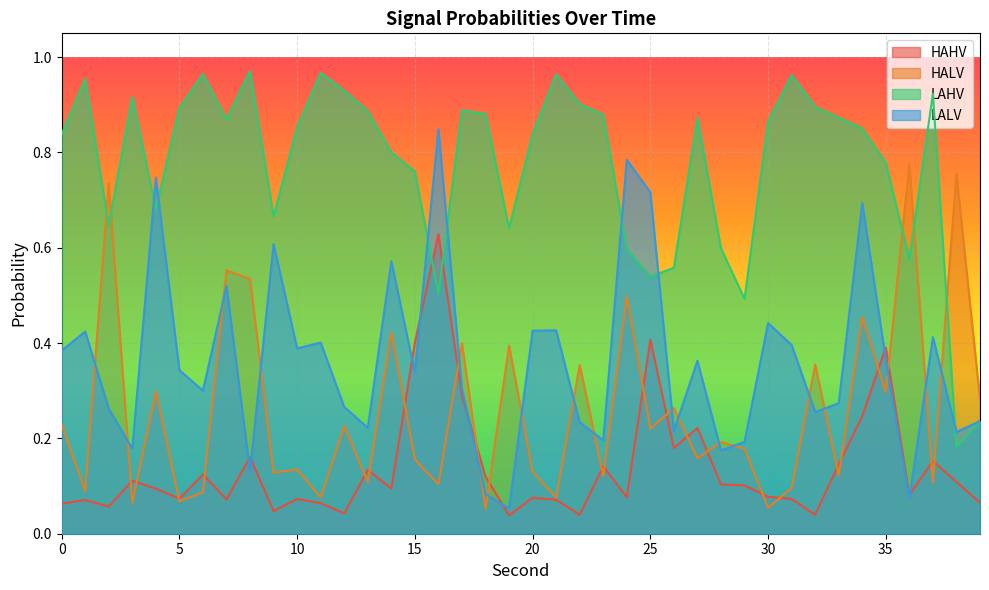

True or false: LALV and HALV cross at least once.

True